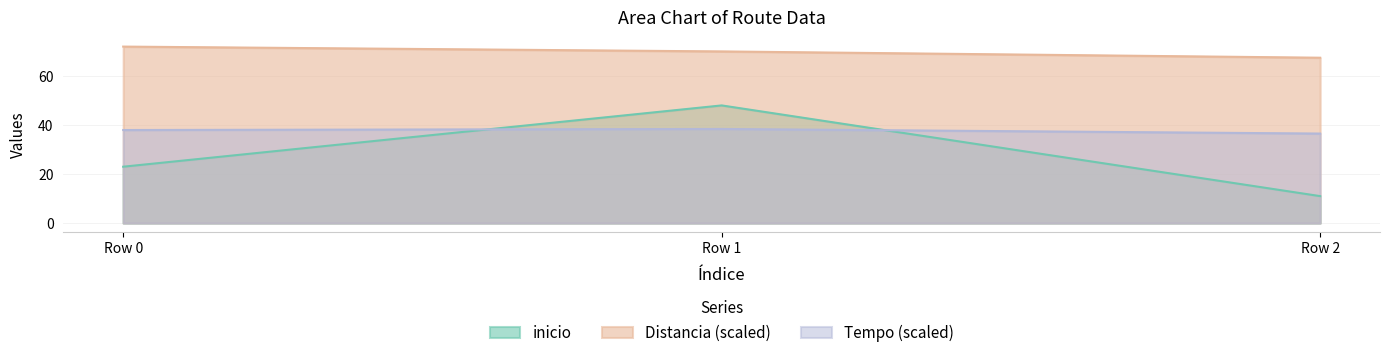

How many lines are shown in the chart?

3